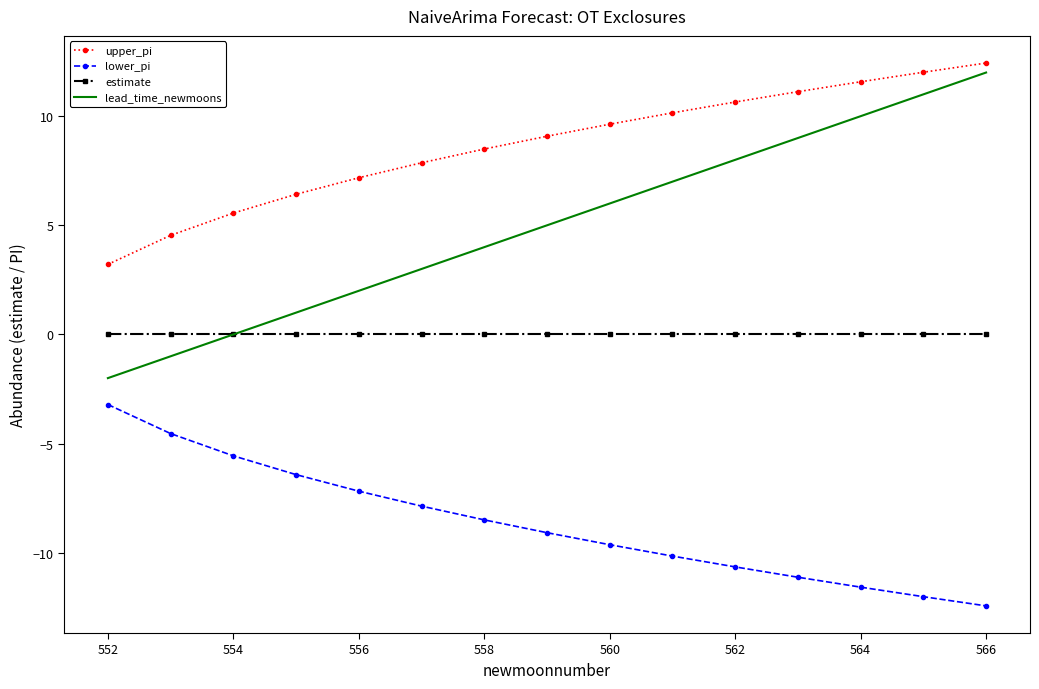

What is the minimum value shown in the chart?

-12.4